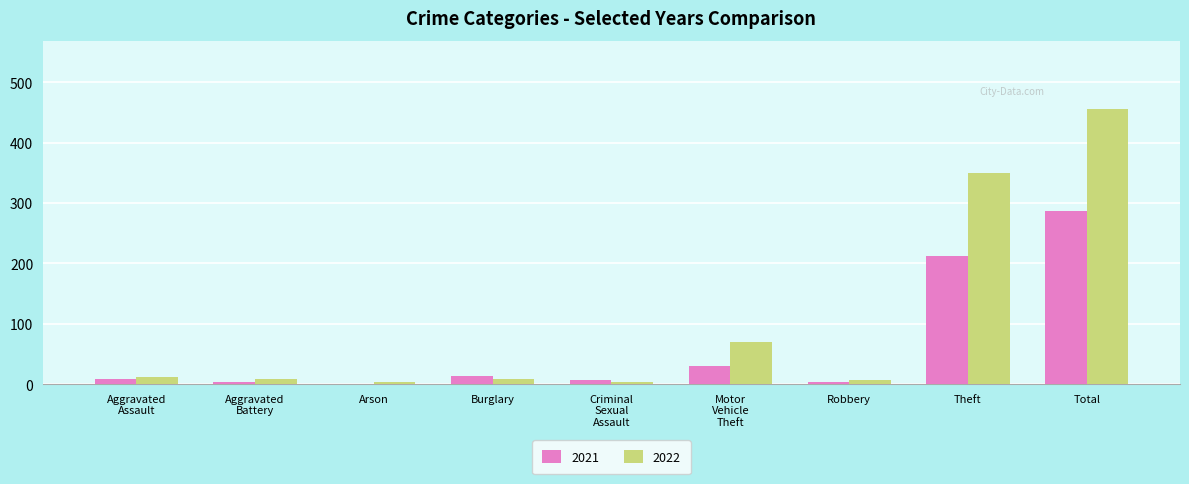

At which label is 2021 closest to 143?

Theft